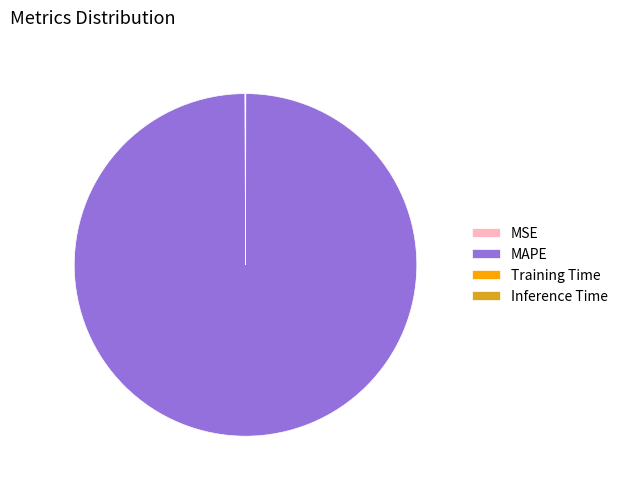

True or false: MAPE accounts for 93% of the total.

False